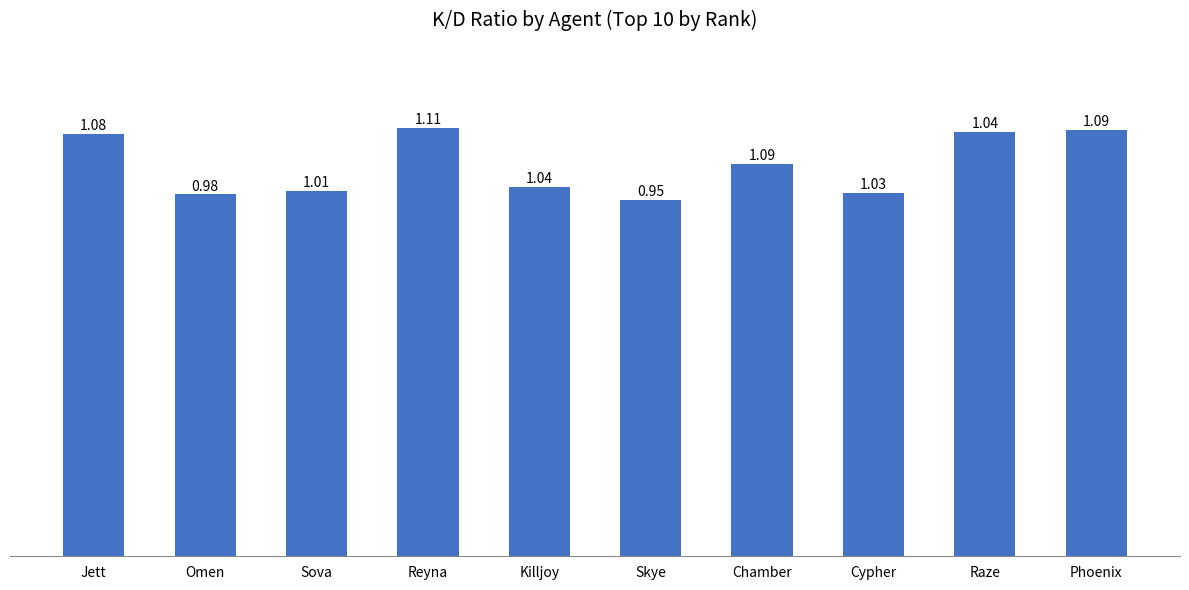

Rank the categories by value from highest to lowest.

Reyna, Phoenix, Raze, Jett, Chamber, Killjoy, Sova, Cypher, Omen, Skye